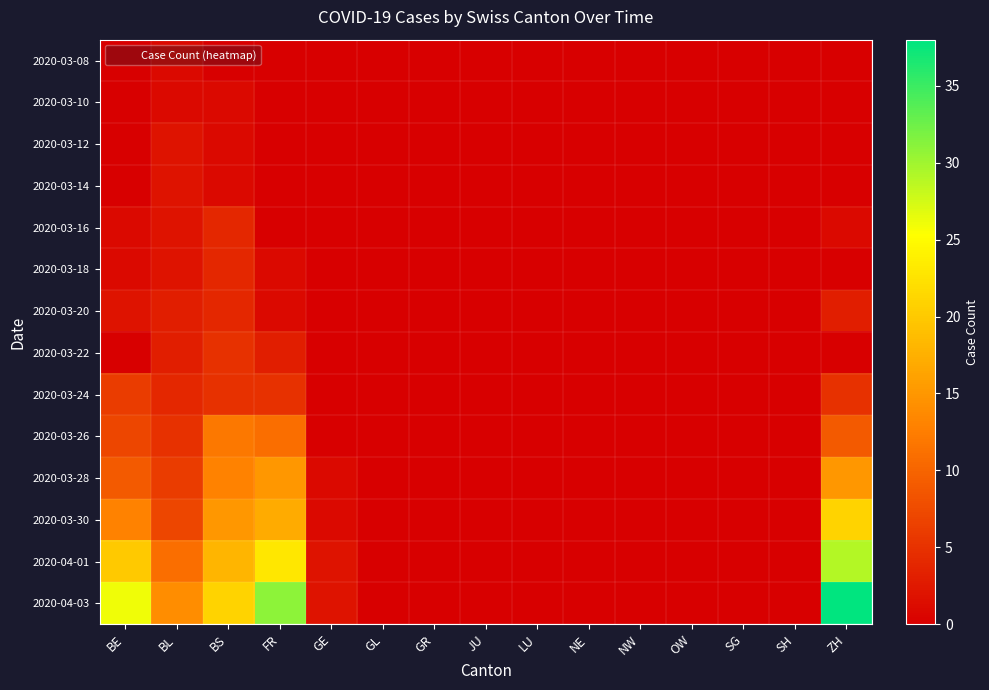

What is the spread (max minus min) of values at GE?

2